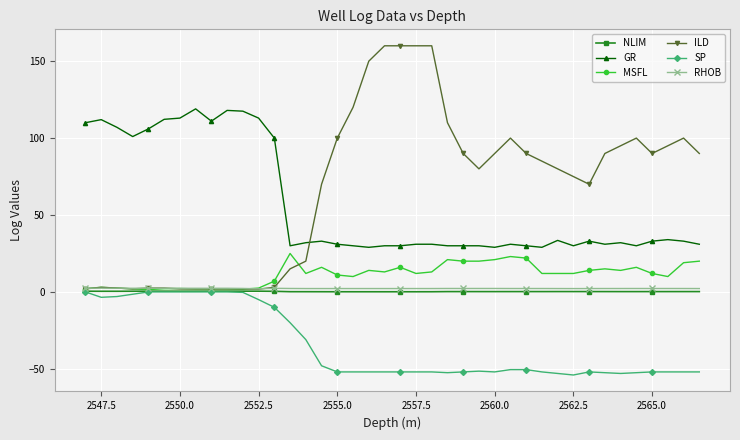

True or false: SP and ILD intersect in this chart.

False